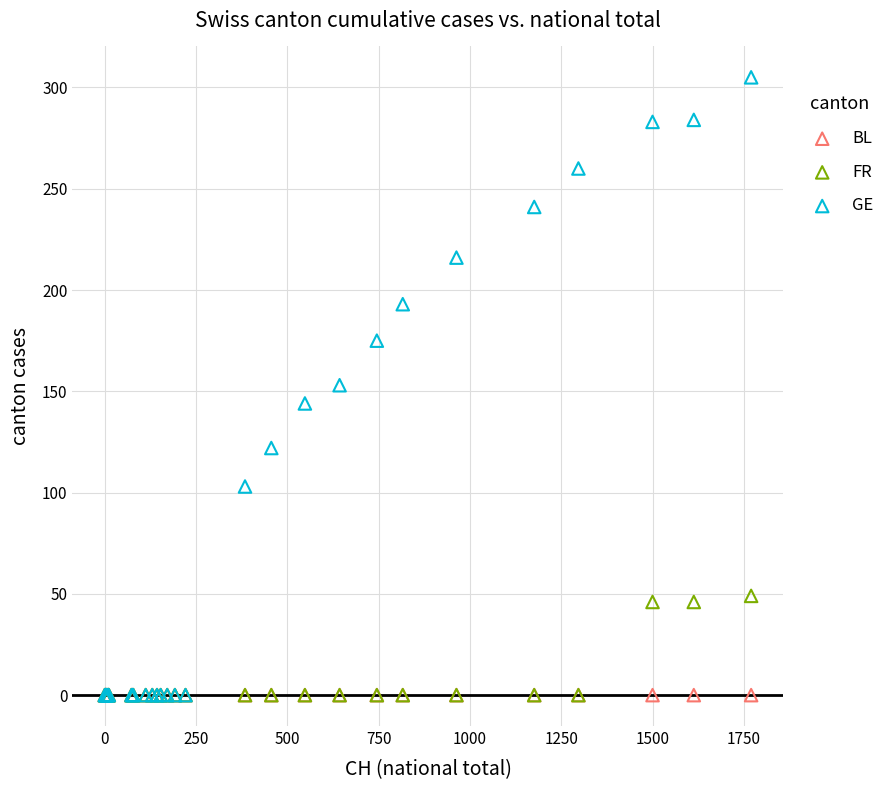

What are all the series names shown in the legend?

BL, FR, GE